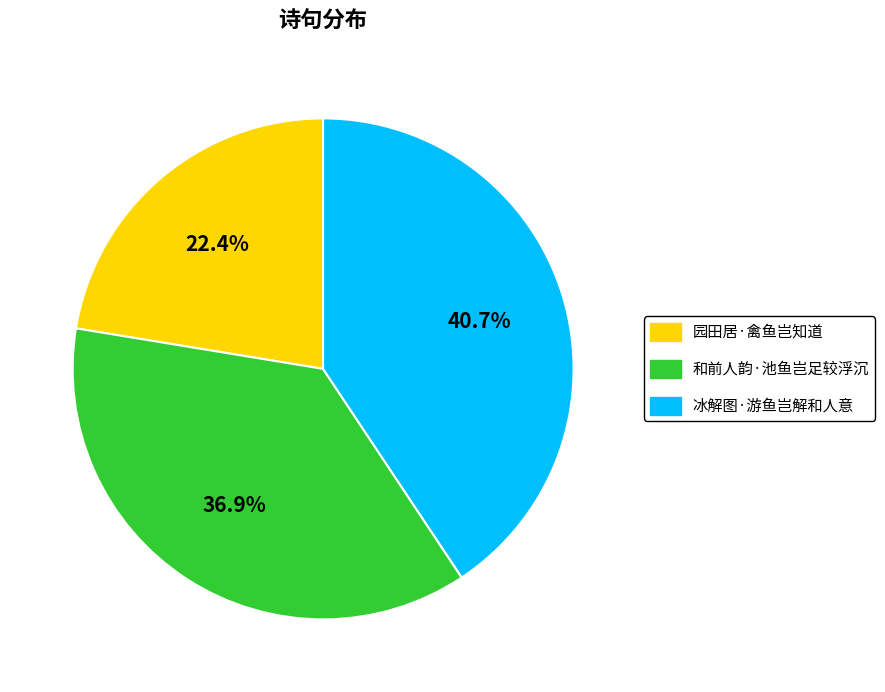

What is the smallest slice in the pie chart?

园田居·禽鱼岂知道